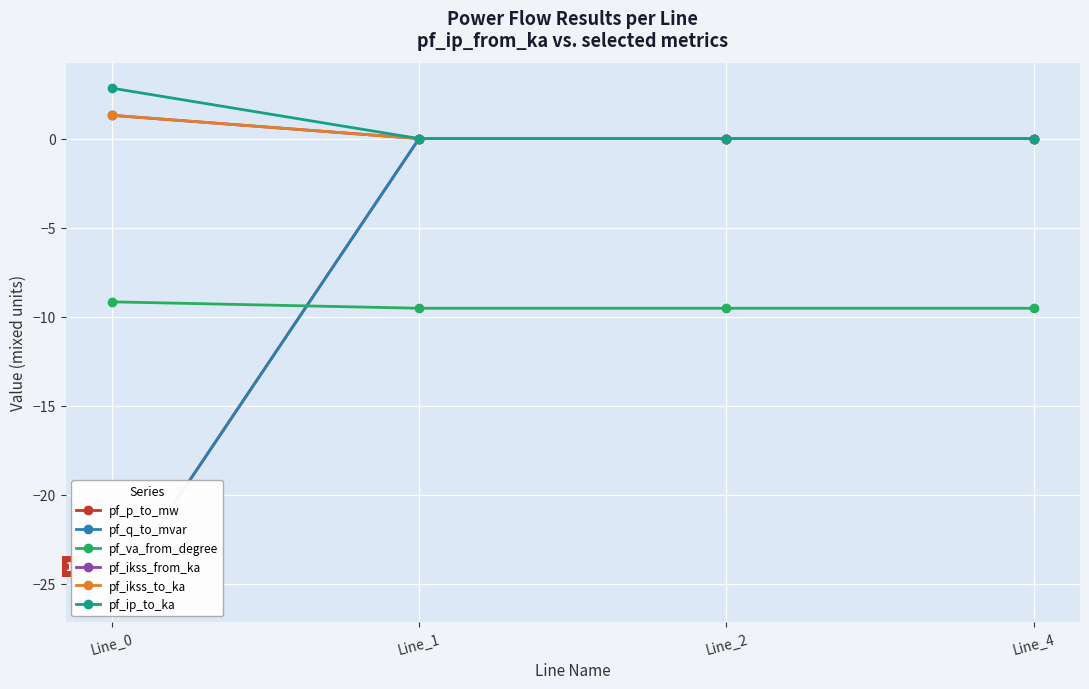

List the labels in order of pf_va_from_degree value, largest first.

Line_0, Line_2, Line_1, Line_4